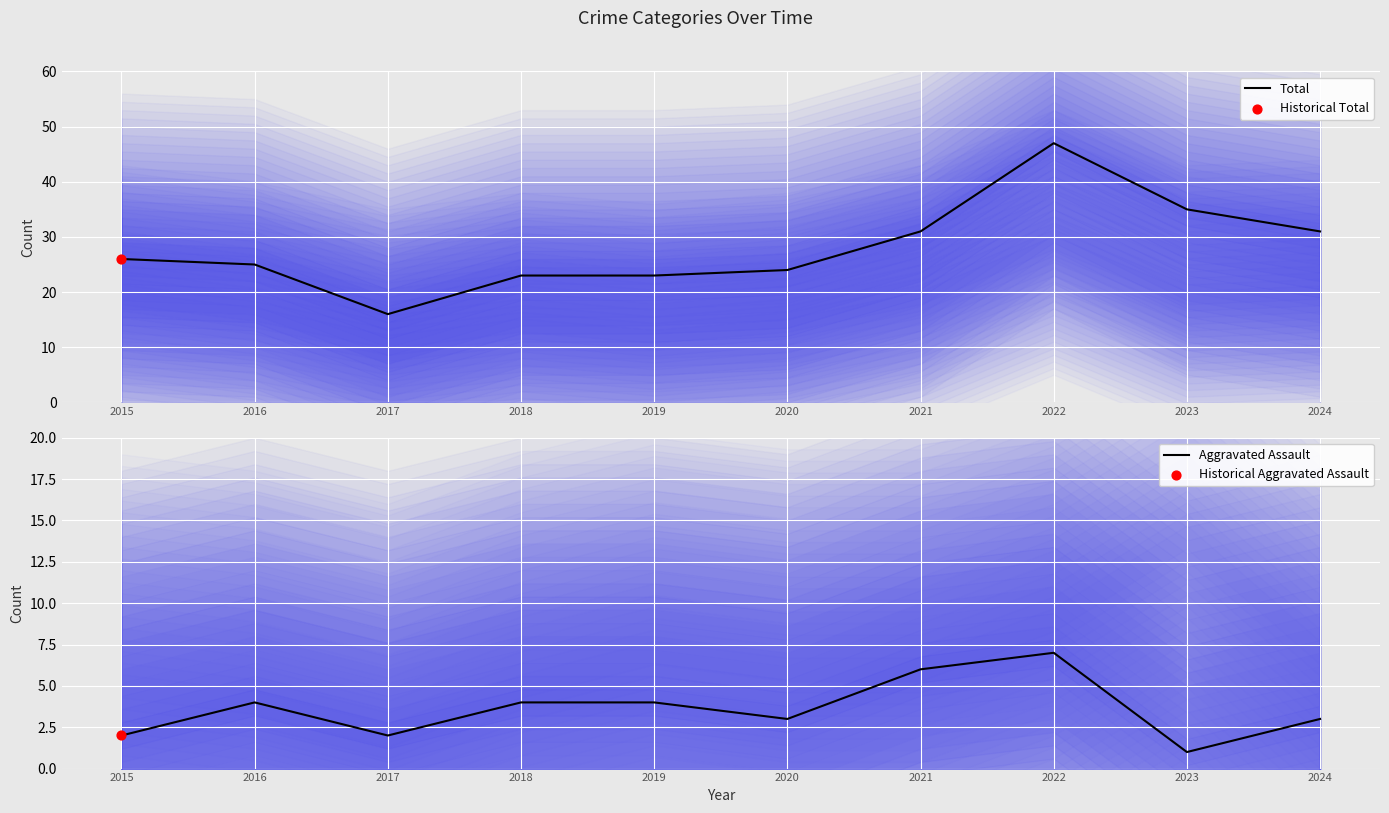

At which category is the sum across all series the highest?

2022